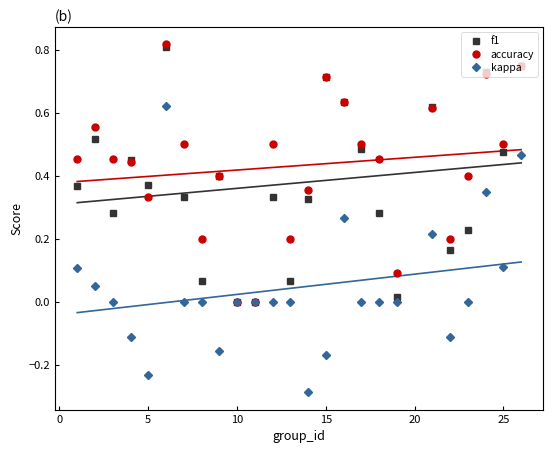

The value of accuracy at 15 is 1.2. True or false?

False